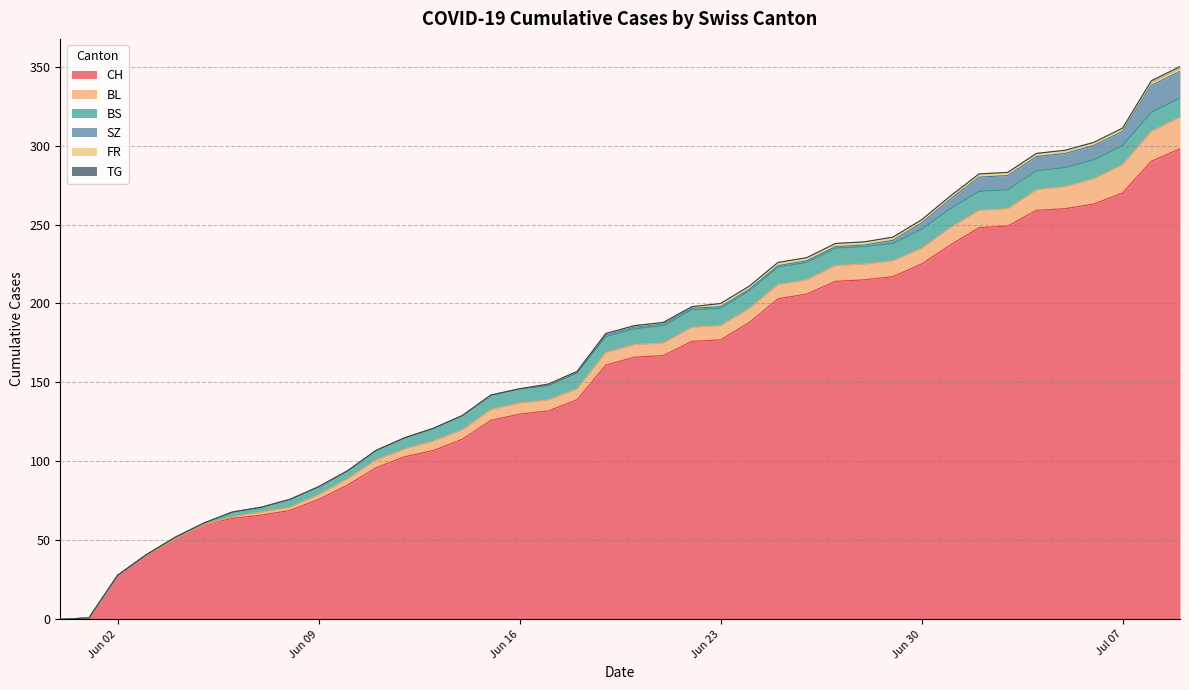

Reading right to left, what are all the values shown in this chart?

CH: 2020-07-09=298	2020-07-08=290	2020-07-07=270	2020-07-06=263	2020-07-05=260	2020-07-04=259	2020-07-03=249	2020-07-02=248	2020-07-01=237	2020-06-30=225	2020-06-29=217	2020-06-28=215	2020-06-27=214	2020-06-26=206	2020-06-25=203	2020-06-24=188	2020-06-23=177	2020-06-22=176	2020-06-21=167	2020-06-20=166	2020-06-19=161	2020-06-18=139	2020-06-17=132	2020-06-16=130	2020-06-15=126	2020-06-14=114	2020-06-13=107	2020-06-12=103	2020-06-11=96	2020-06-10=85	2020-06-09=76	2020-06-08=69	2020-06-07=66	2020-06-06=64	2020-06-05=60	2020-06-04=51	2020-06-03=41	2020-06-02=28	2020-06-01=1	2020-05-31=0
BL: 2020-07-09=20	2020-07-08=19	2020-07-07=18	2020-07-06=16	2020-07-05=14	2020-07-04=13	2020-07-03=11	2020-07-02=11	2020-07-01=11	2020-06-30=10	2020-06-29=10	2020-06-28=10	2020-06-27=10	2020-06-26=9	2020-06-25=9	2020-06-24=9	2020-06-23=9	2020-06-22=9	2020-06-21=8	2020-06-20=8	2020-06-19=8	2020-06-18=7	2020-06-17=7	2020-06-16=7	2020-06-15=7	2020-06-14=6	2020-06-13=6	2020-06-12=5	2020-06-11=5	2020-06-10=4	2020-06-09=3	2020-06-08=2	2020-06-07=2	2020-06-06=1	2020-06-05=0	2020-06-04=0	2020-06-03=0	2020-06-02=0	2020-06-01=0	2020-05-31=0
BS: 2020-07-09=12	2020-07-08=12	2020-07-07=12	2020-07-06=12	2020-07-05=12	2020-07-04=12	2020-07-03=12	2020-07-02=12	2020-07-01=12	2020-06-30=12	2020-06-29=11	2020-06-28=11	2020-06-27=11	2020-06-26=11	2020-06-25=11	2020-06-24=11	2020-06-23=11	2020-06-22=11	2020-06-21=11	2020-06-20=10	2020-06-19=10	2020-06-18=10	2020-06-17=9	2020-06-16=9	2020-06-15=9	2020-06-14=9	2020-06-13=8	2020-06-12=7	2020-06-11=6	2020-06-10=5	2020-06-09=5	2020-06-08=5	2020-06-07=3	2020-06-06=3	2020-06-05=1	2020-06-04=1	2020-06-03=0	2020-06-02=0	2020-06-01=0	2020-05-31=0
SZ: 2020-07-09=17	2020-07-08=17	2020-07-07=9	2020-07-06=9	2020-07-05=9	2020-07-04=9	2020-07-03=9	2020-07-02=9	2020-07-01=6	2020-06-30=4	2020-06-29=2	2020-06-28=1	2020-06-27=1	2020-06-26=1	2020-06-25=1	2020-06-24=1	2020-06-23=1	2020-06-22=1	2020-06-21=1	2020-06-20=1	2020-06-19=1	2020-06-18=0	2020-06-17=0	2020-06-16=0	2020-06-15=0	2020-06-14=0	2020-06-13=0	2020-06-12=0	2020-06-11=0	2020-06-10=0	2020-06-09=0	2020-06-08=0	2020-06-07=0	2020-06-06=0	2020-06-05=0	2020-06-04=0	2020-06-03=0	2020-06-02=0	2020-06-01=0	2020-05-31=0
FR: 2020-07-09=2	2020-07-08=2	2020-07-07=2	2020-07-06=2	2020-07-05=2	2020-07-04=2	2020-07-03=2	2020-07-02=2	2020-07-01=2	2020-06-30=2	2020-06-29=2	2020-06-28=2	2020-06-27=2	2020-06-26=2	2020-06-25=2	2020-06-24=2	2020-06-23=2	2020-06-22=1	2020-06-21=1	2020-06-20=1	2020-06-19=1	2020-06-18=1	2020-06-17=1	2020-06-16=0	2020-06-15=0	2020-06-14=0	2020-06-13=0	2020-06-12=0	2020-06-11=0	2020-06-10=0	2020-06-09=0	2020-06-08=0	2020-06-07=0	2020-06-06=0	2020-06-05=0	2020-06-04=0	2020-06-03=0	2020-06-02=0	2020-06-01=0	2020-05-31=0
TG: 2020-07-09=1	2020-07-08=1	2020-07-07=0	2020-07-06=0	2020-07-05=0	2020-07-04=0	2020-07-03=0	2020-07-02=0	2020-07-01=0	2020-06-30=0	2020-06-29=0	2020-06-28=0	2020-06-27=0	2020-06-26=0	2020-06-25=0	2020-06-24=0	2020-06-23=0	2020-06-22=0	2020-06-21=0	2020-06-20=0	2020-06-19=0	2020-06-18=0	2020-06-17=0	2020-06-16=0	2020-06-15=0	2020-06-14=0	2020-06-13=0	2020-06-12=0	2020-06-11=0	2020-06-10=0	2020-06-09=0	2020-06-08=0	2020-06-07=0	2020-06-06=0	2020-06-05=0	2020-06-04=0	2020-06-03=0	2020-06-02=0	2020-06-01=0	2020-05-31=0